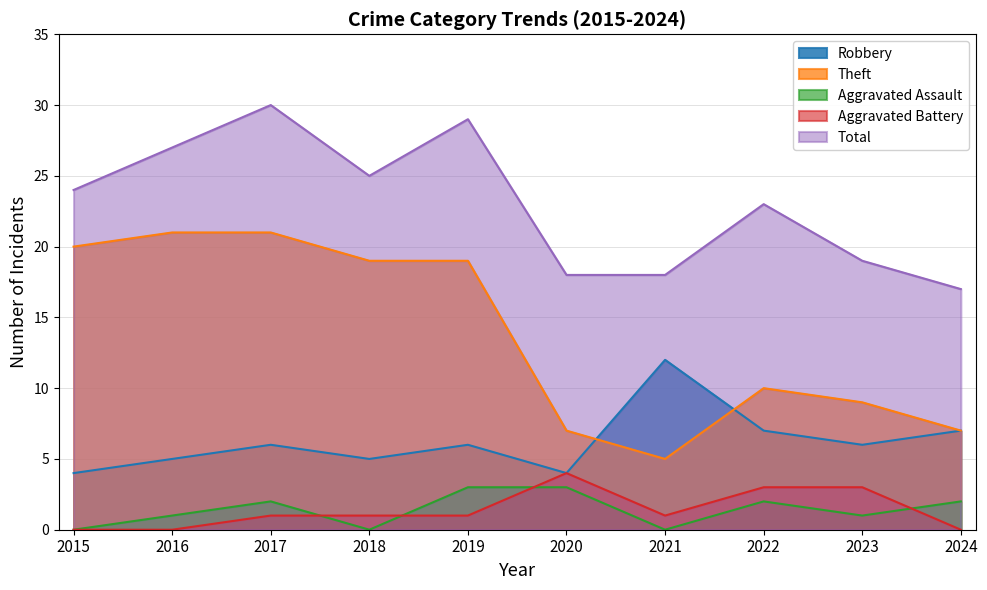

What is the total value across all series at 2022?

45